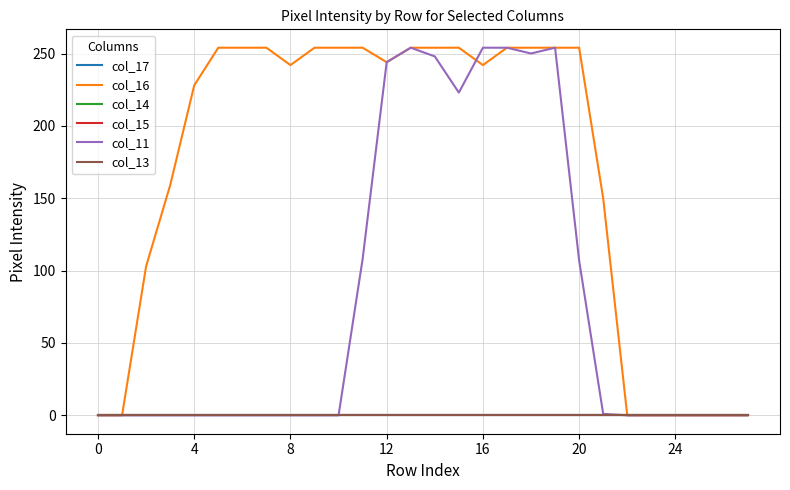

Which series has the largest range (max minus min)?

col_16